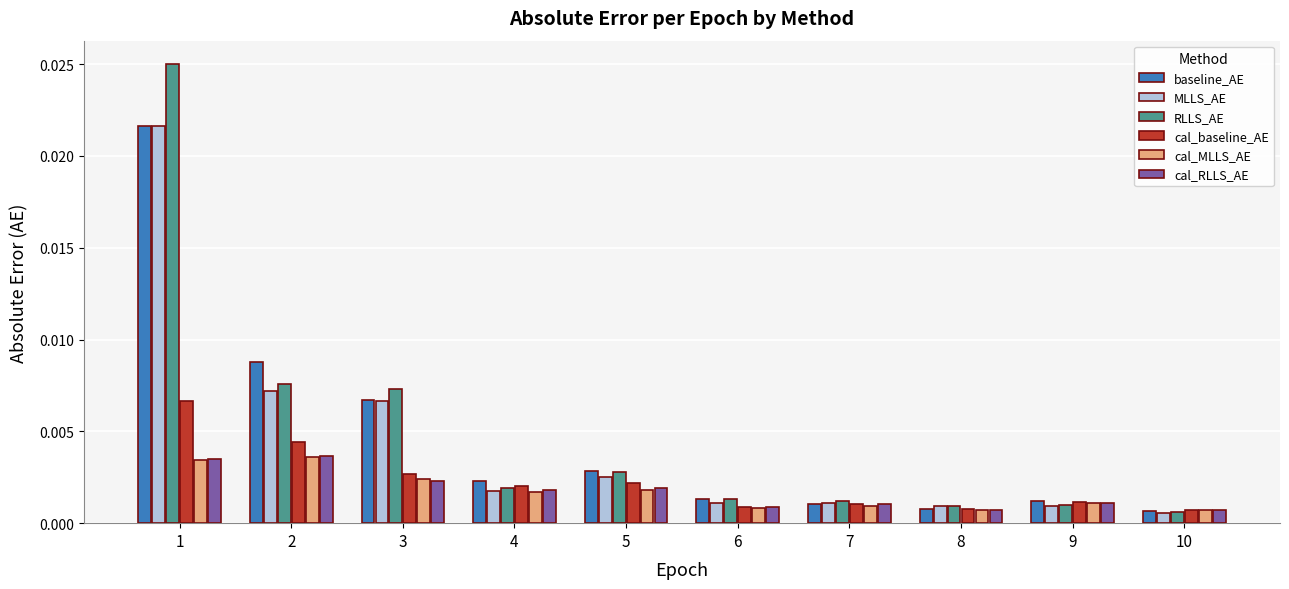

Which series has the largest range (max minus min)?

RLLS_AE